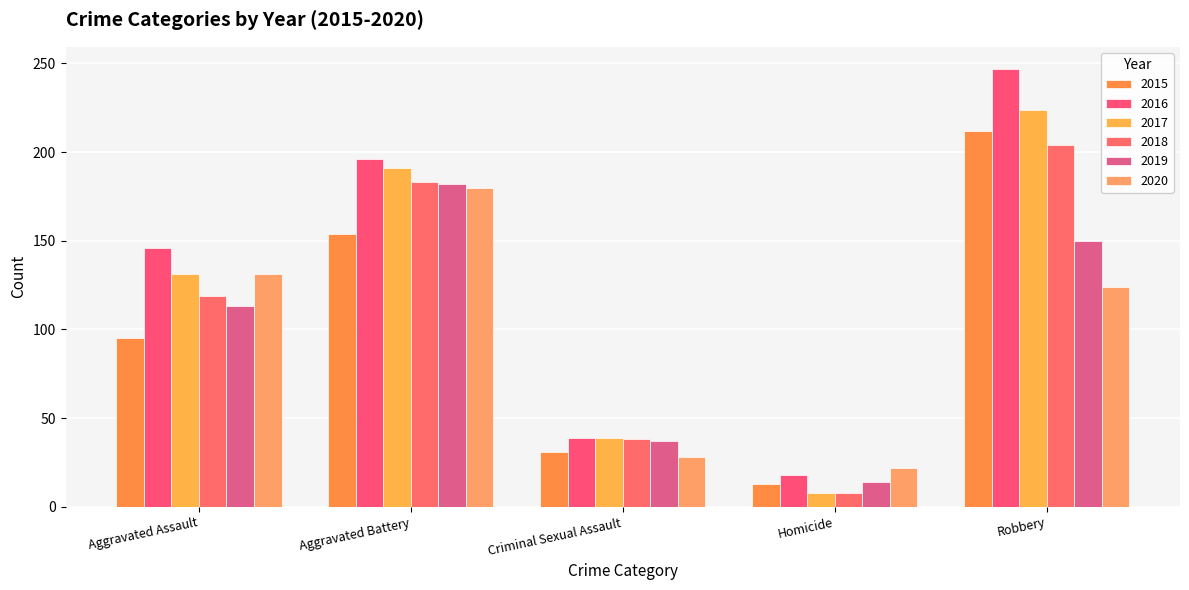

How many bars are there in each group?

6